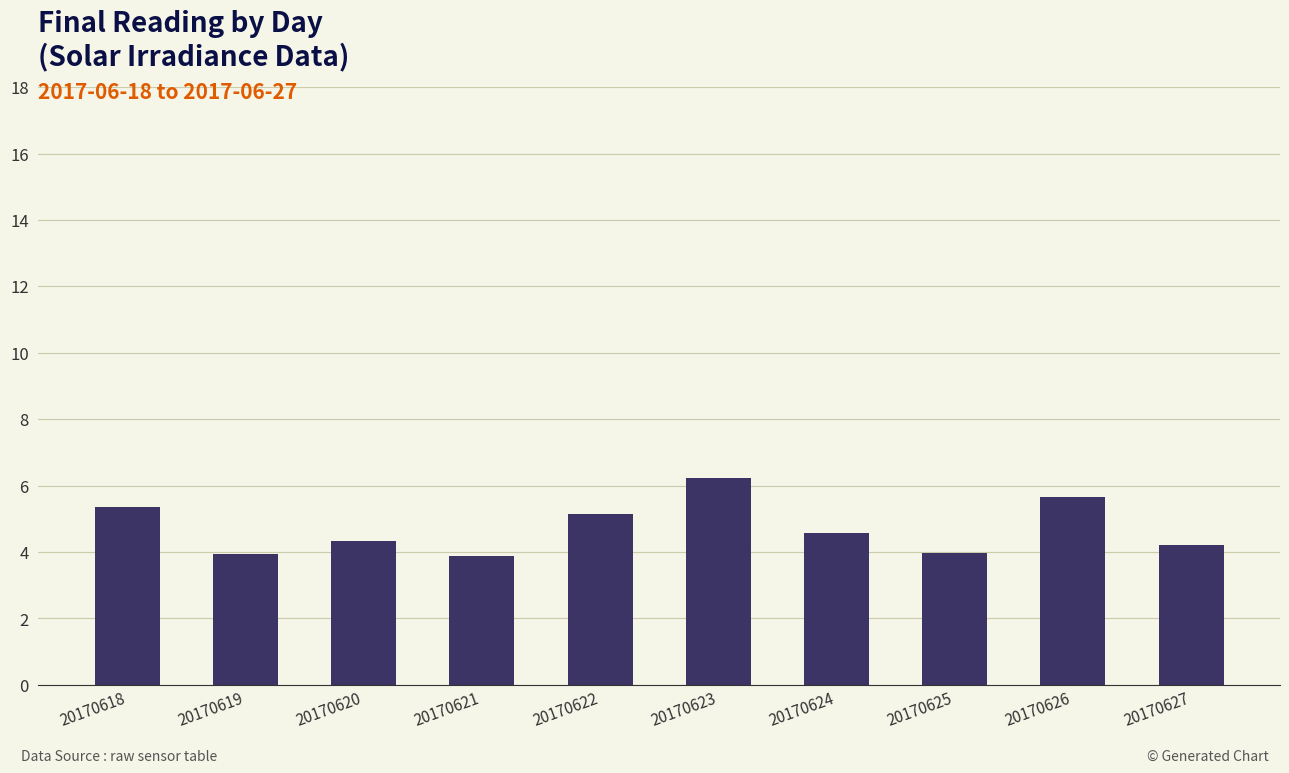

At which label does the data first exceed 4?

20170618